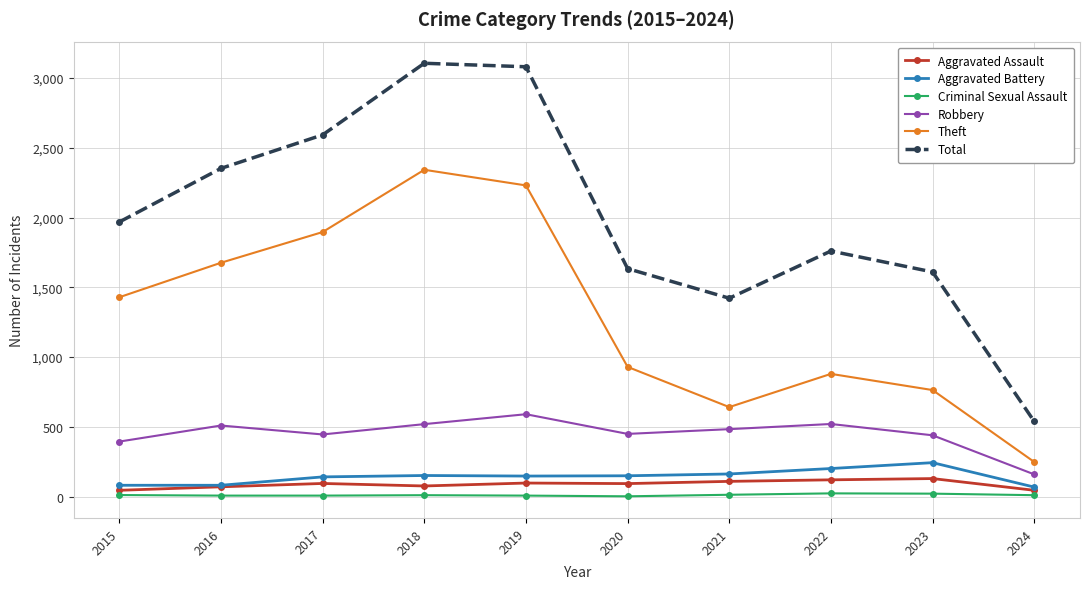

Which series has the largest range (max minus min)?

Total